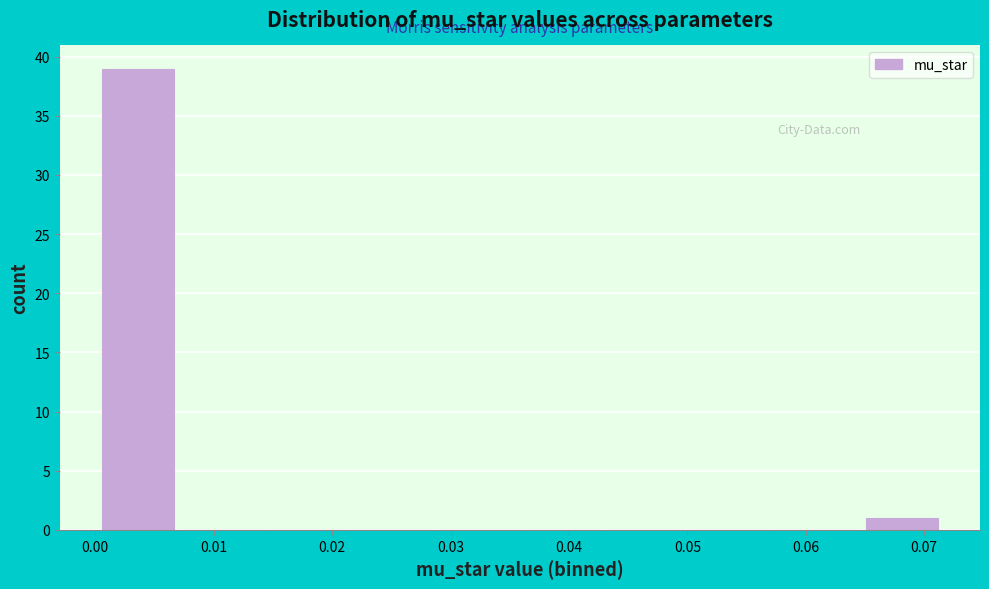

Over which range of the x-axis is the bar tallest?

0.000 to 0.007